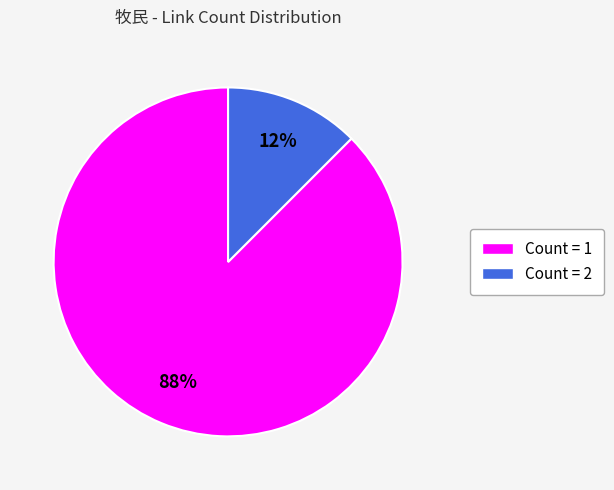

Is there any slice that represents more than half of the pie?

Yes